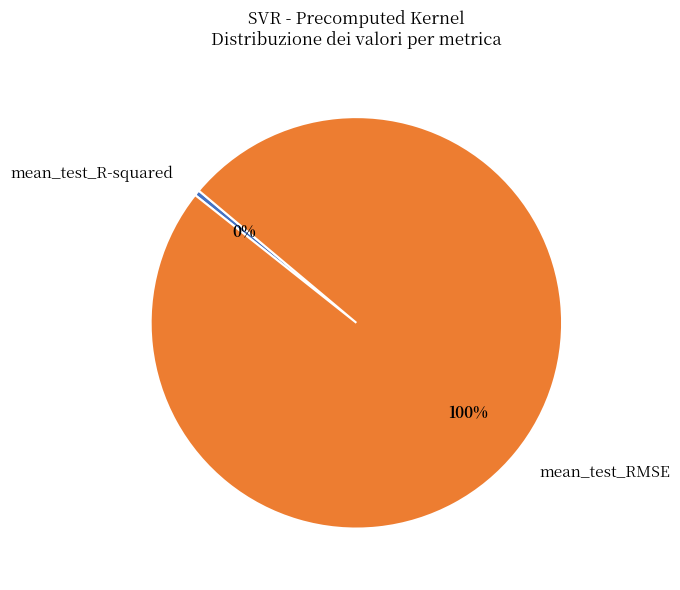

To the nearest percent, what is the average slice percentage?

50%